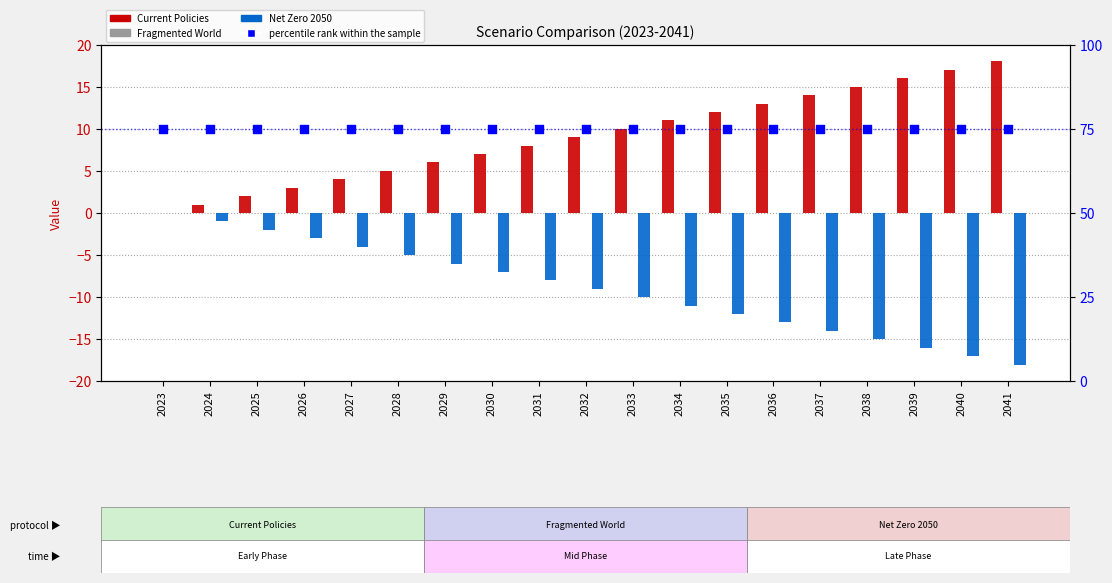

Which series has the largest total across all categories?

percentile rank within the sample